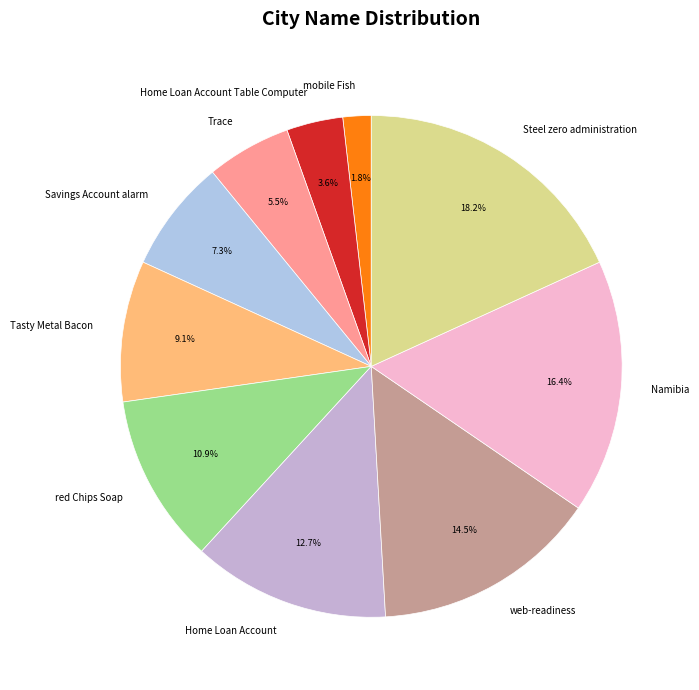

Between Tasty Metal Bacon and Trace, which is larger?

Tasty Metal Bacon